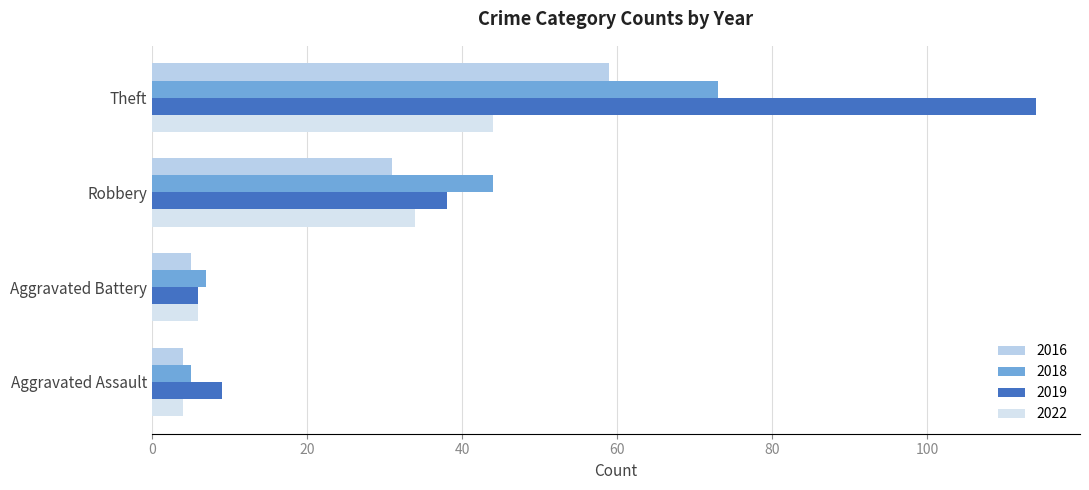

The 2018 series shows 3 at Aggravated Battery. True or false?

False